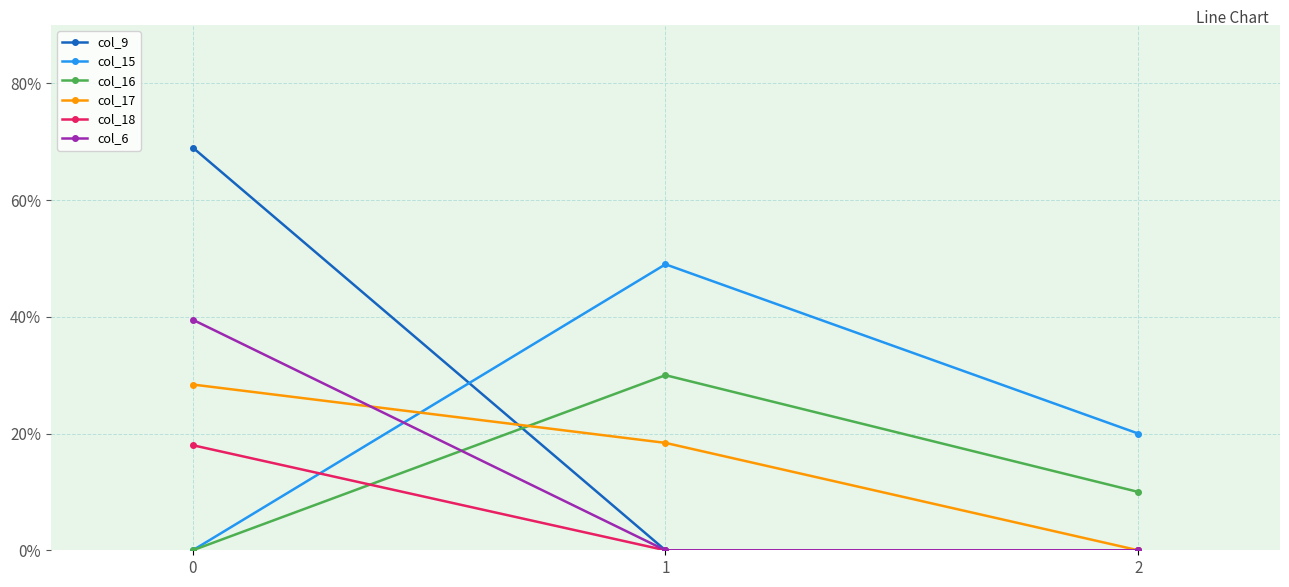

The value of col_9 at 0 is 69.0. True or false?

True